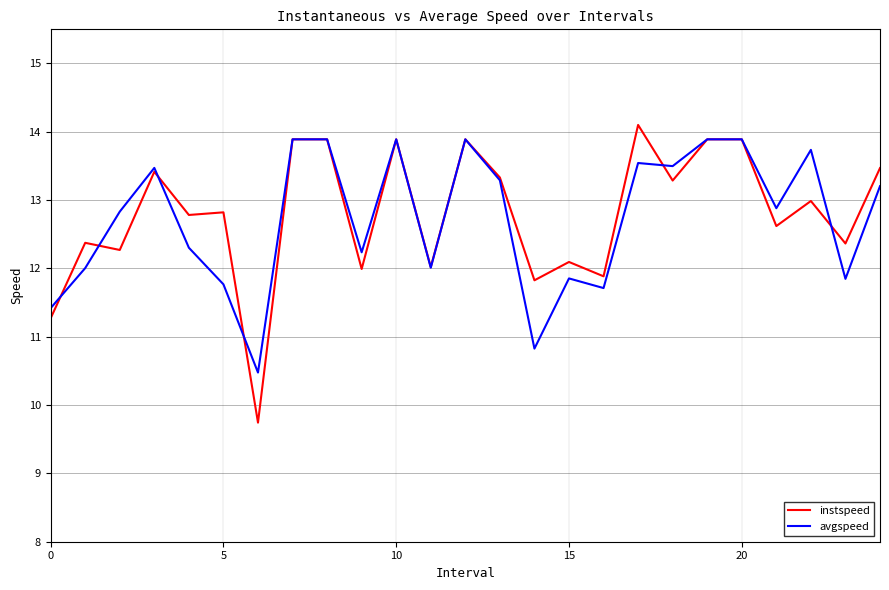

What is the minimum value shown in the chart?

9.7